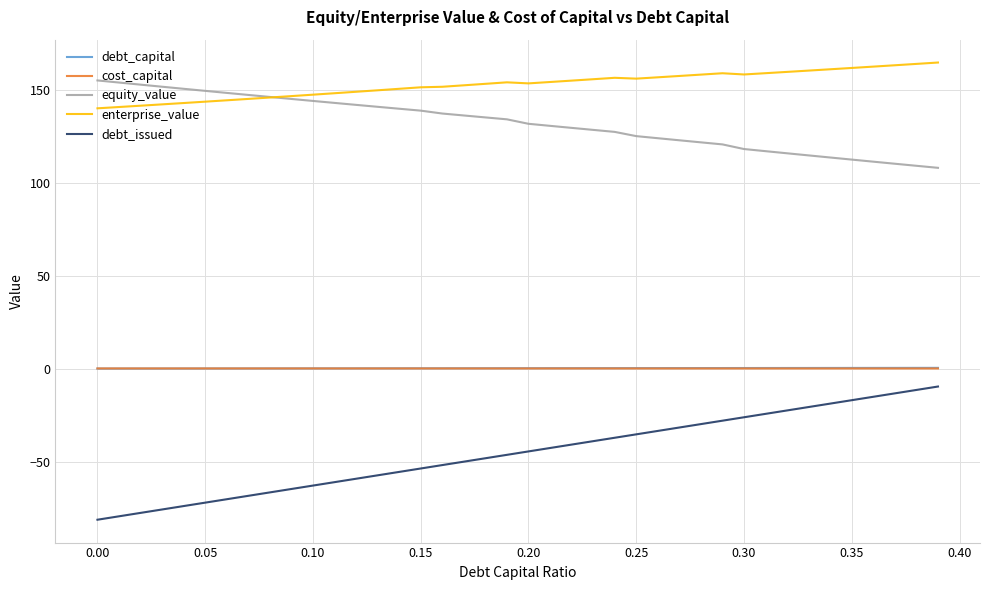

True or false: debt_issued and cost_capital intersect in this chart.

False